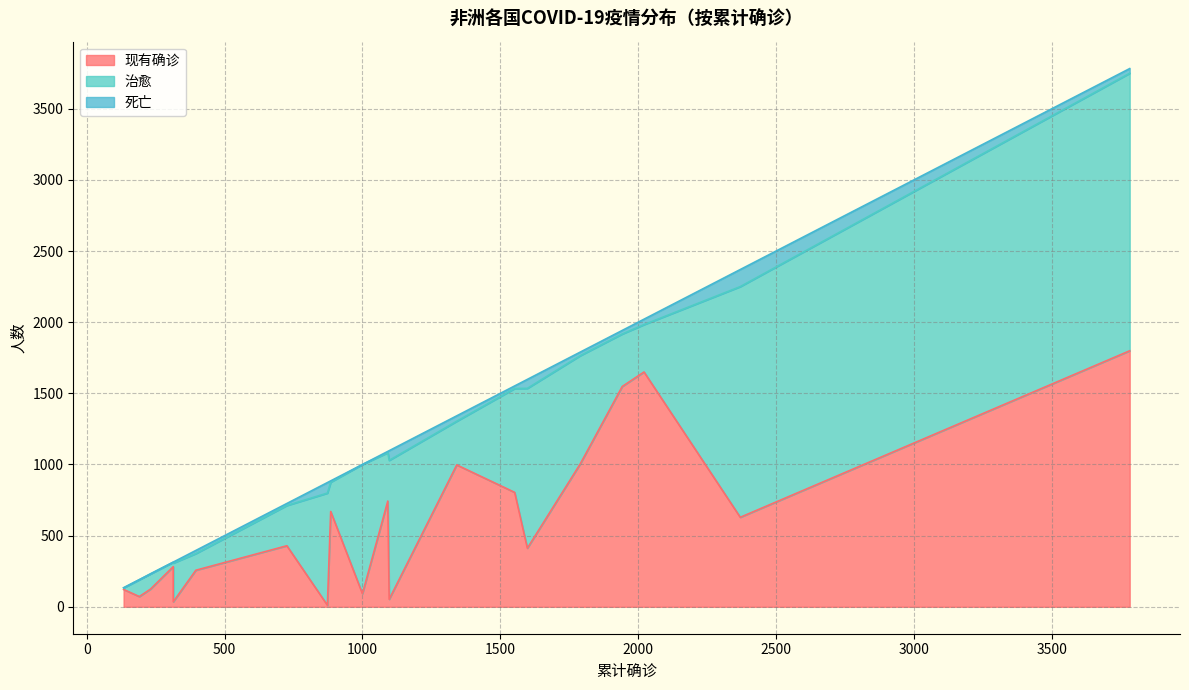

The value of 治愈 at 科摩罗 is 356. True or false?

False